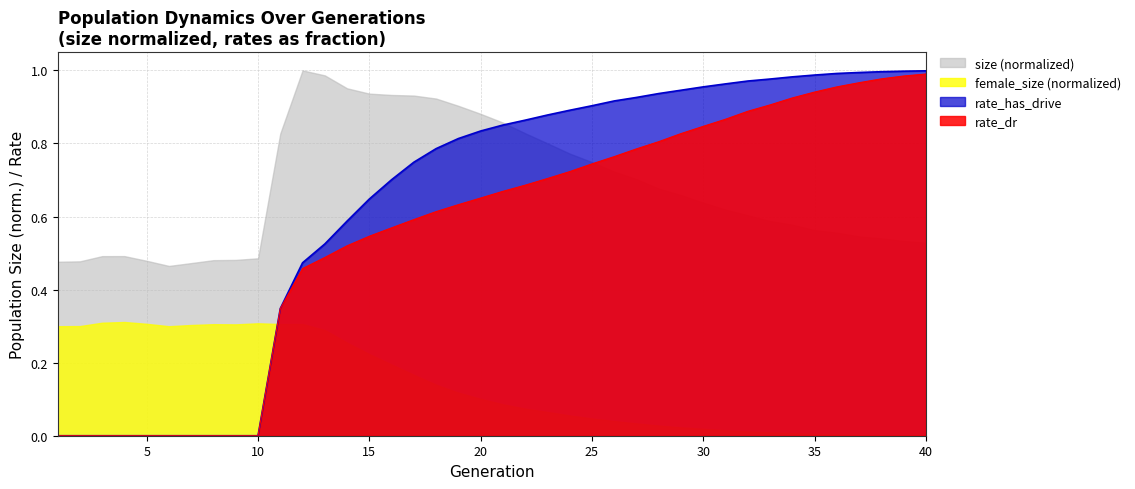

The rate_dr series shows 0.9 at 34. True or false?

True